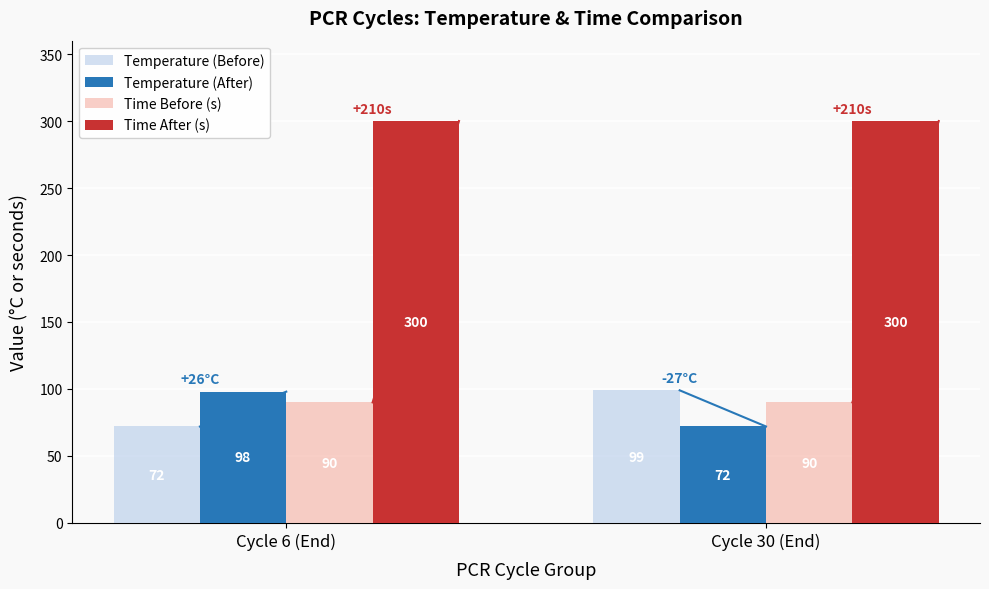

What is the sum of all Temperature (Before) values?

171